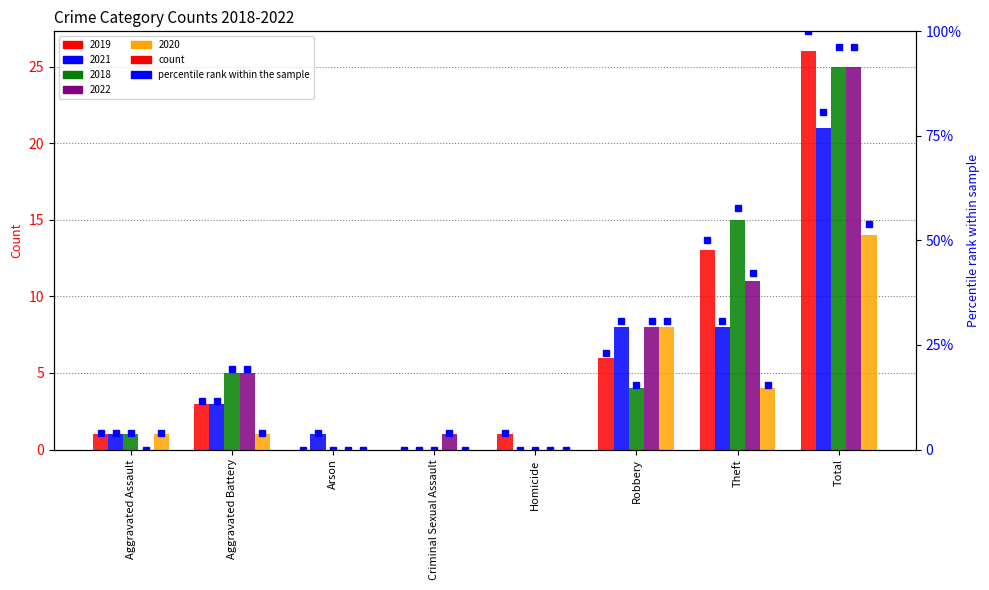

Which has a higher value, Robbery or Homicide?

Robbery